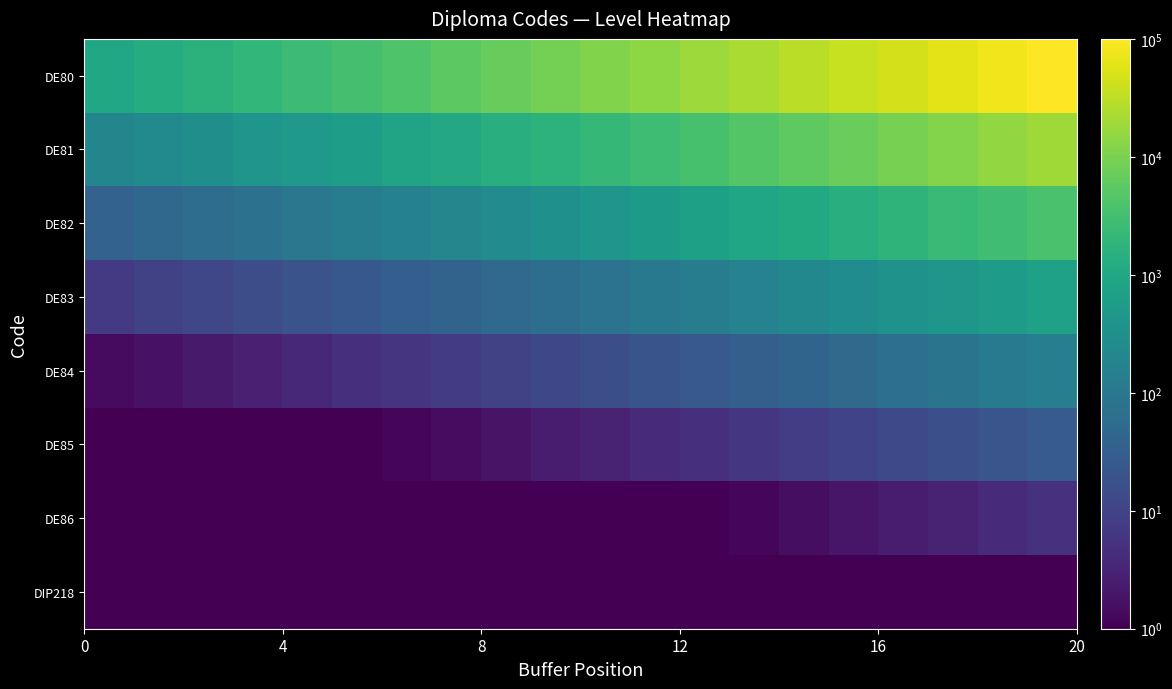

Rank the series by their maximum value, from highest to lowest.

DE80, DE81, DE82, DE83, DE84, DE85, DE86, DIP218